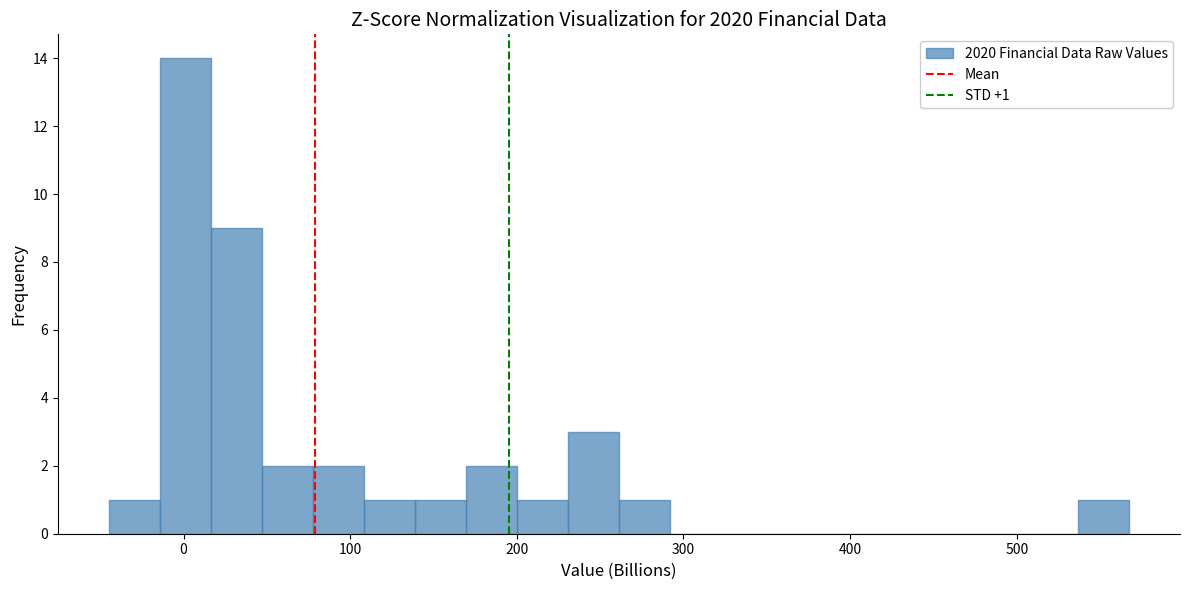

Around what value on the x-axis is the tallest bar? Give the approximate position of its centre, as read against the axis.

0